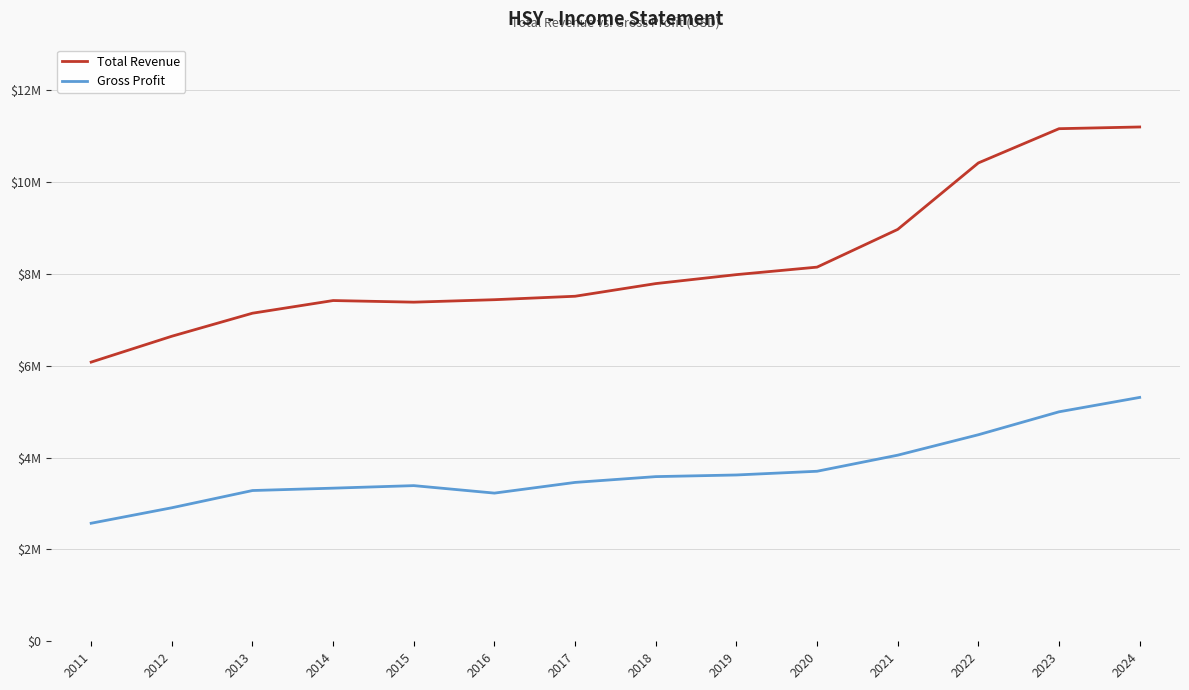

What is the difference between the Gross Profit values at 2024 and 2016?

2084100